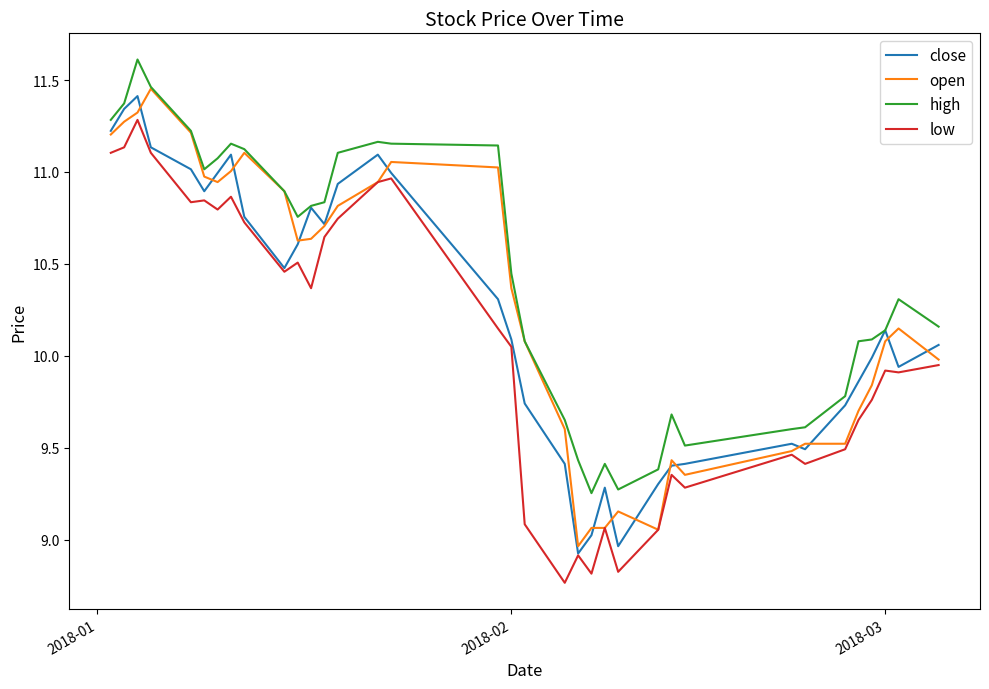

What is the lowest value of the close series?

8.9